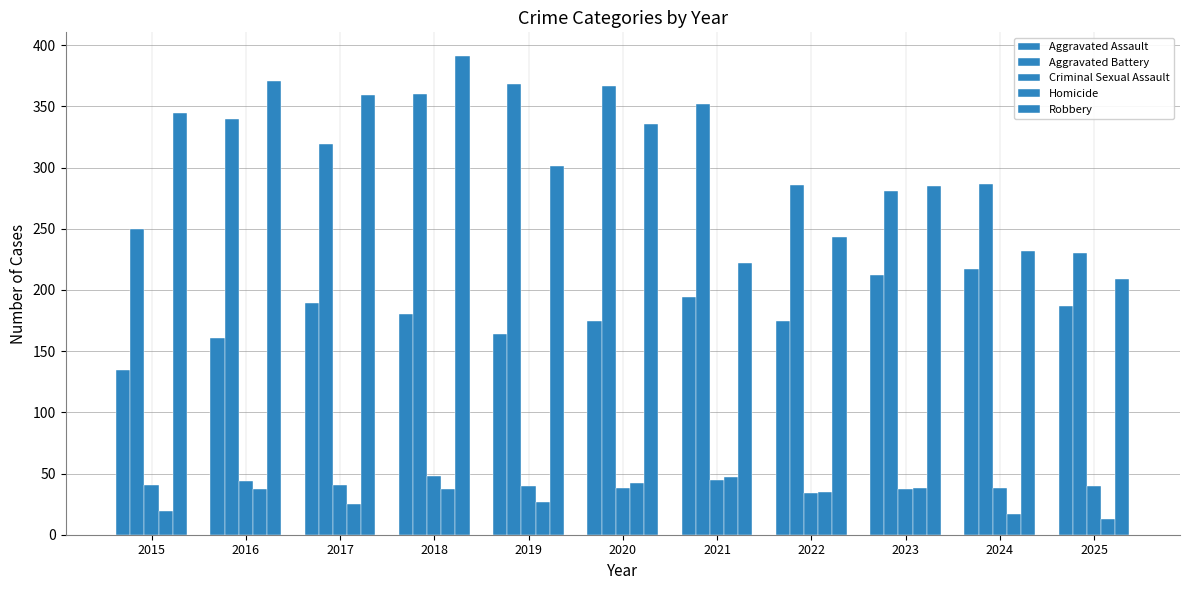

How many values in the Aggravated Assault series are below 180?

5